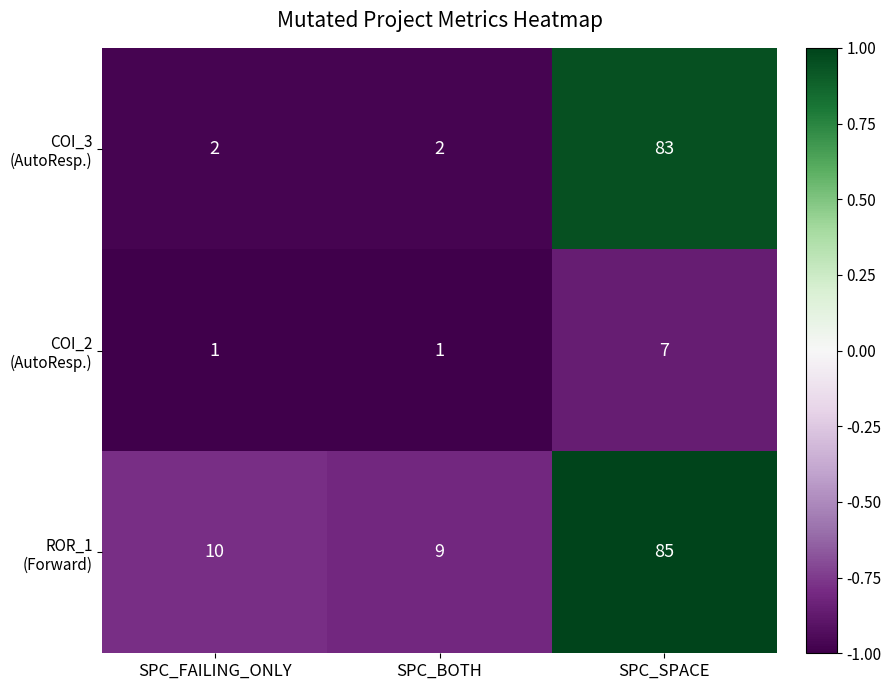

What is the difference between the highest and lowest values at SPC_SPACE?

78